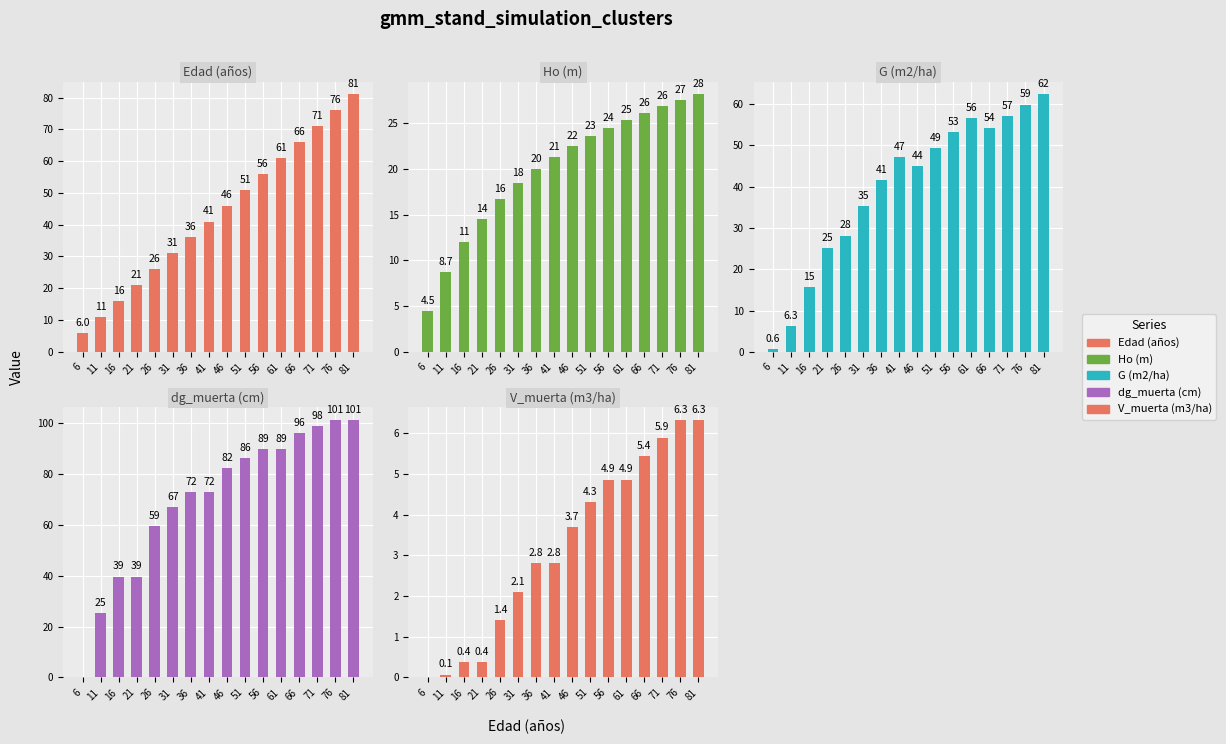

Does the chart contain any negative values?

No